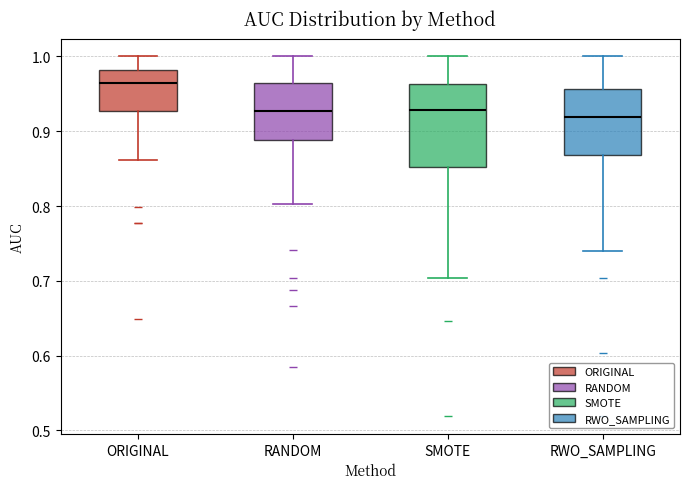

Reading left to right, transcribe this box plot: for each box, give where its median line is, the range the box spans, and where its two whiskers end, as read against the y-axis. The values are not printed on the chart, so give them approximately, as read against the axis.

ORIGINAL: median 0.96, box 0.93 to 0.98, whiskers 0.86 to 1.00
RANDOM: median 0.93, box 0.89 to 0.96, whiskers 0.80 to 1.00
SMOTE: median 0.93, box 0.85 to 0.96, whiskers 0.70 to 1.00
RWO_SAMPLING: median 0.92, box 0.87 to 0.96, whiskers 0.74 to 1.00